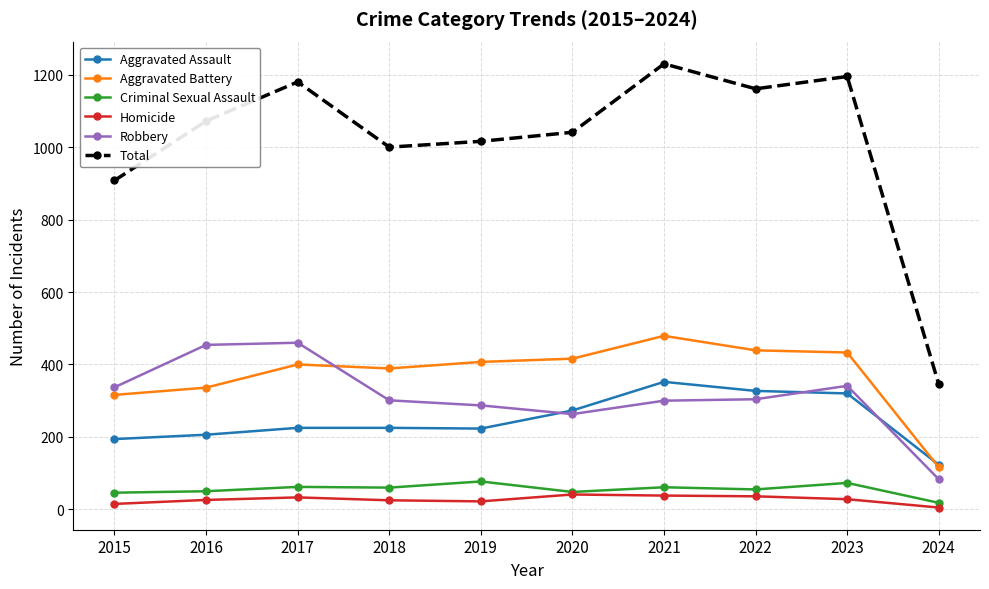

At which label is Total closest to 787?

2015